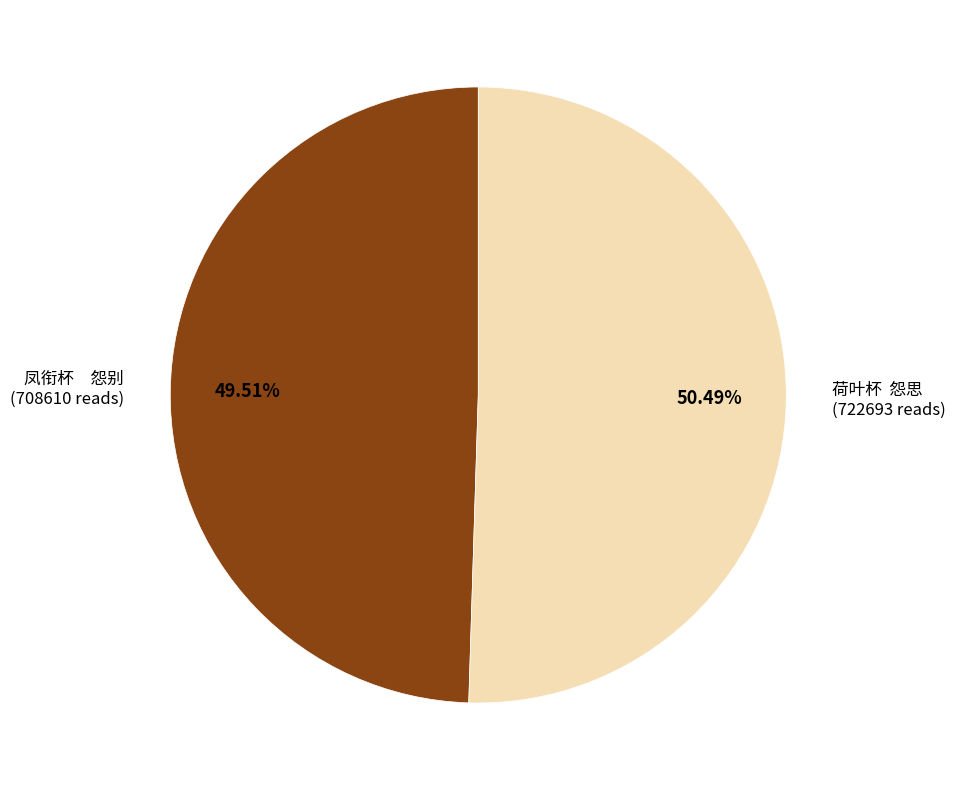

Count the number of slices in the pie.

2